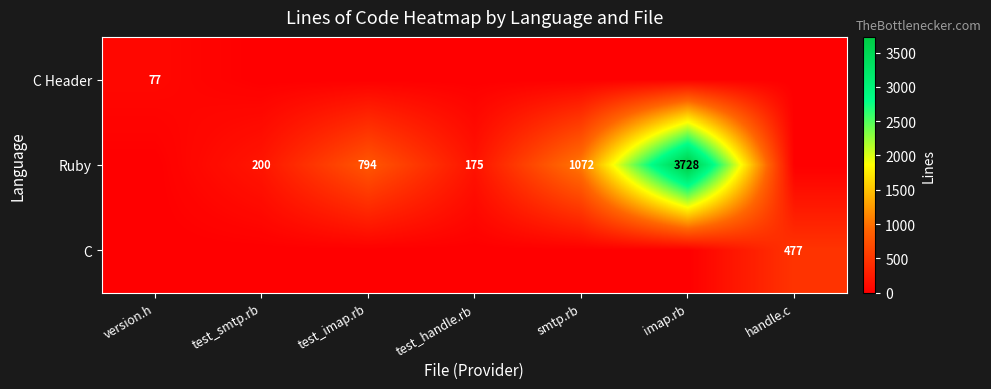

True or false: Ruby has a value of 396 at test_imap.rb.

False